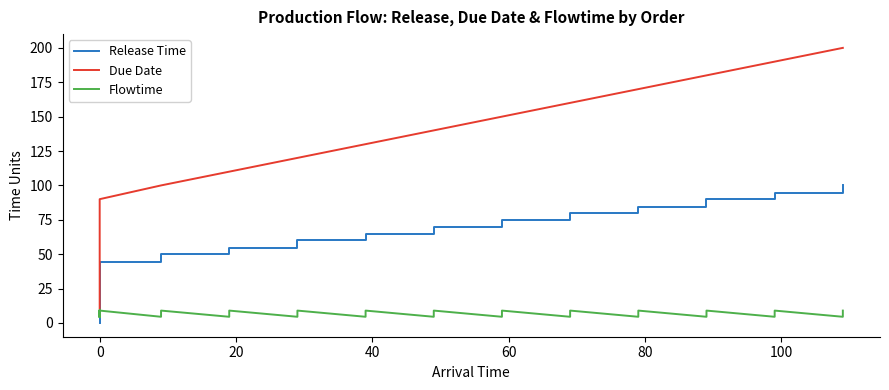

What is the difference between the maximum and minimum values in the Release Time series?

100.0